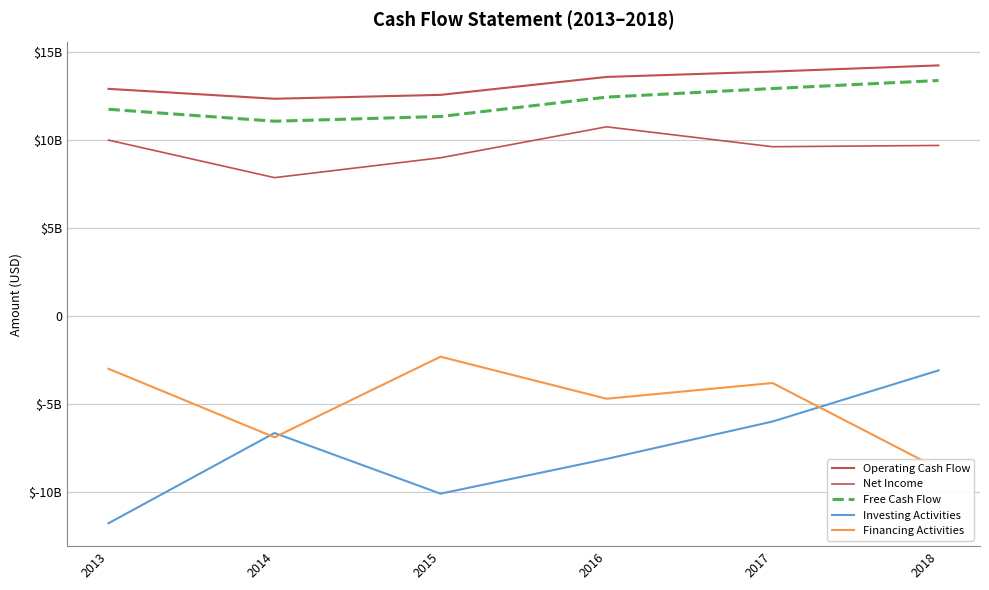

What is the value of the Financing Activities point at the 1st from the left?

-3000000000